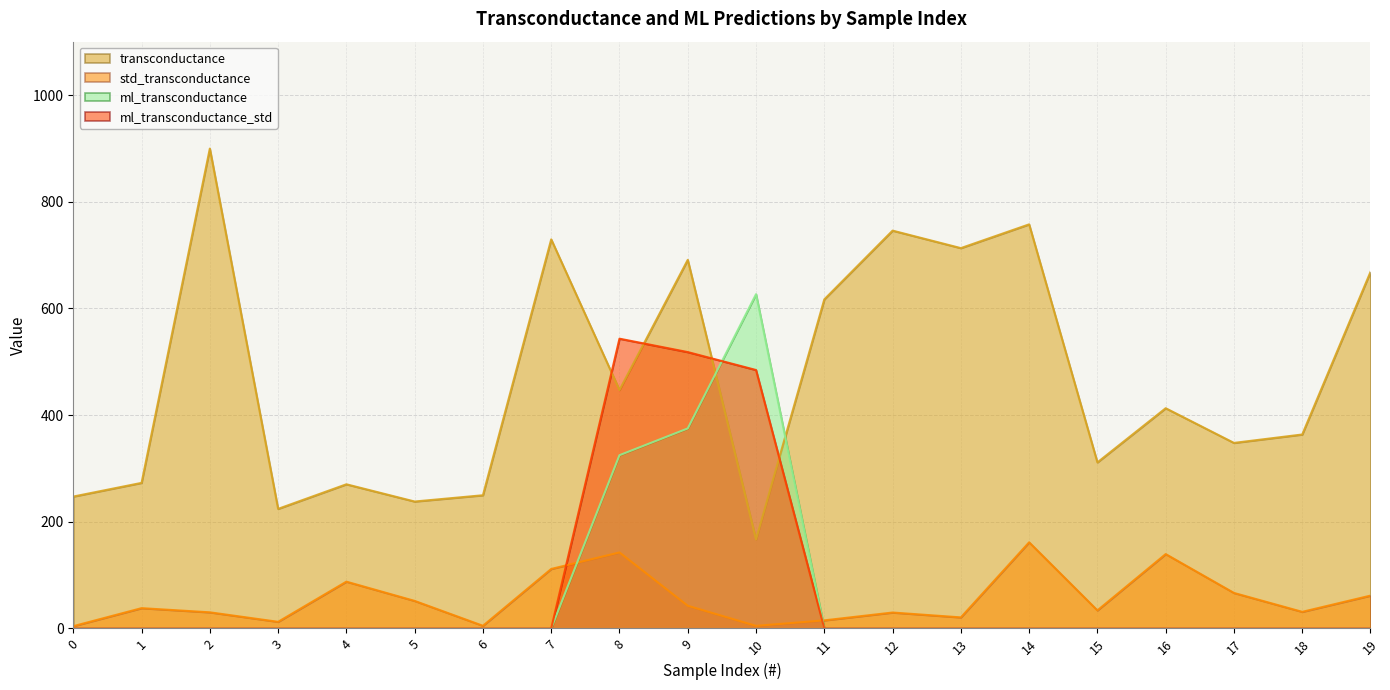

What are all the series names shown in the legend?

transconductance, std_transconductance, ml_transconductance, ml_transconductance_std